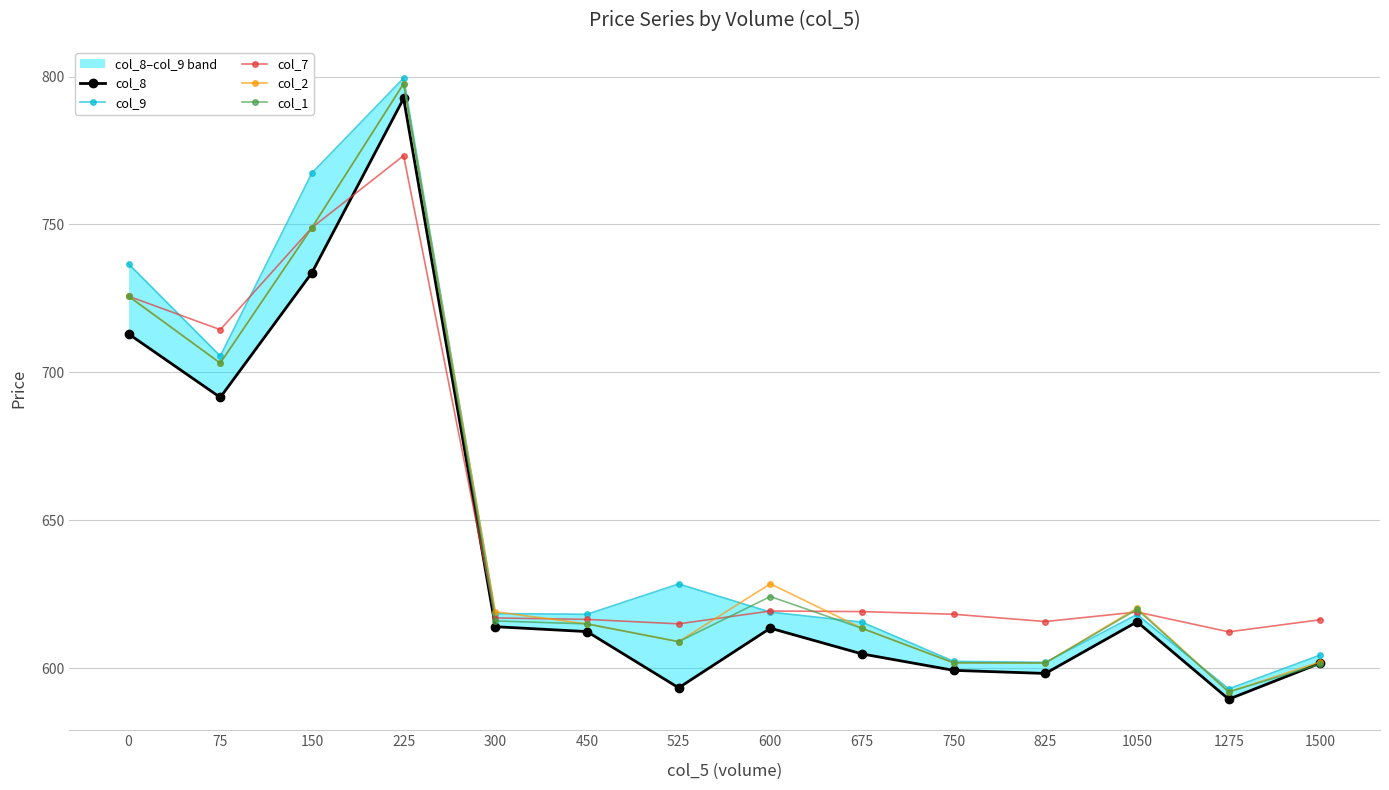

How many values in the col_2 series are below 619?

7